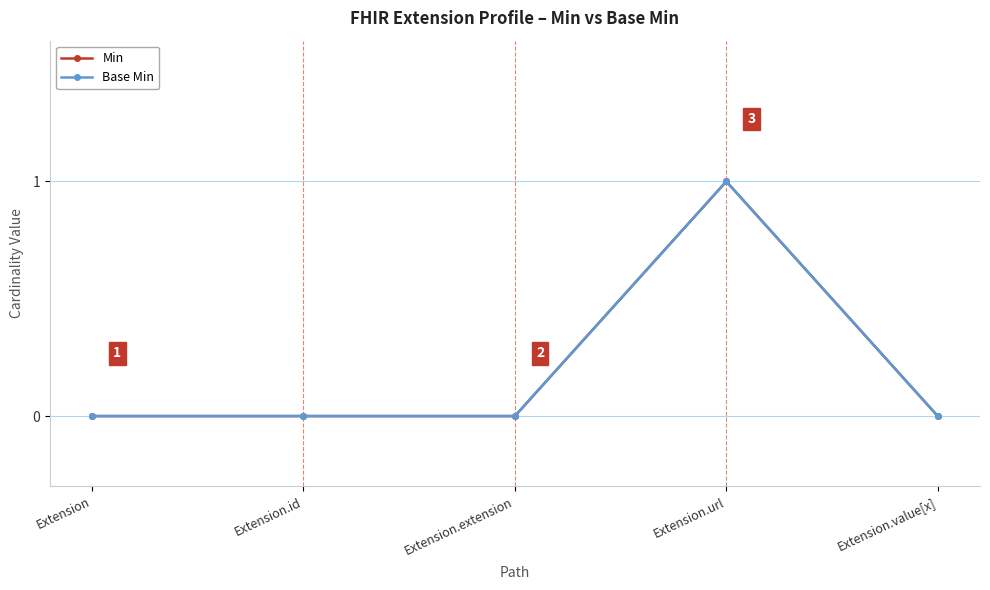

Between Extension.id and Extension.value[x], which series saw the biggest shift?

Min